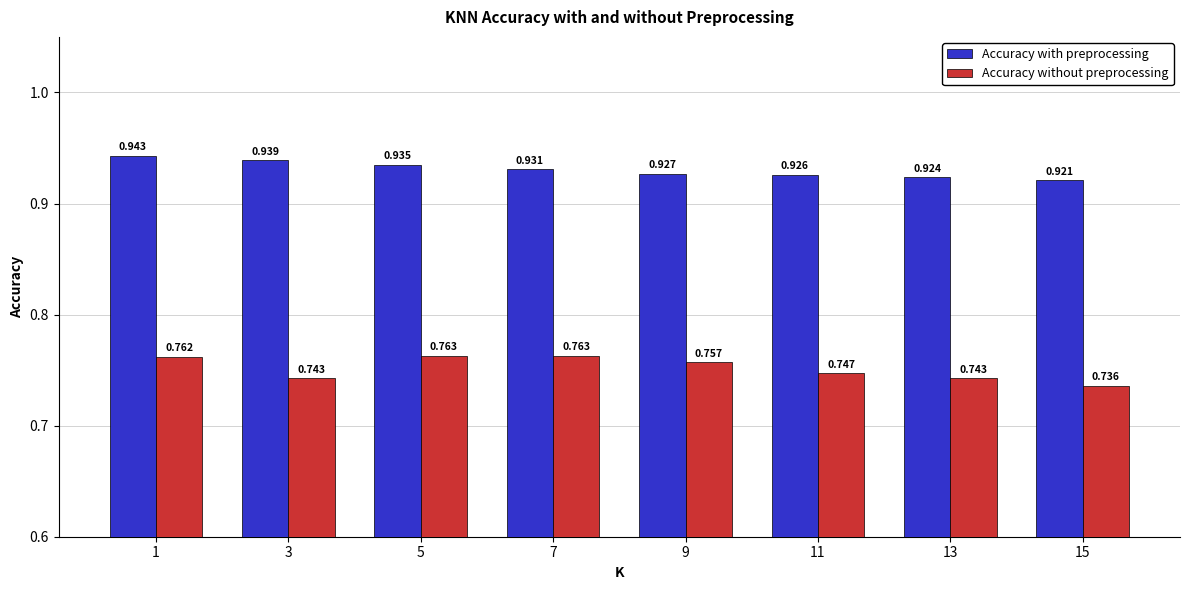

Between 3 and 9, which series saw the biggest shift?

Accuracy without preprocessing